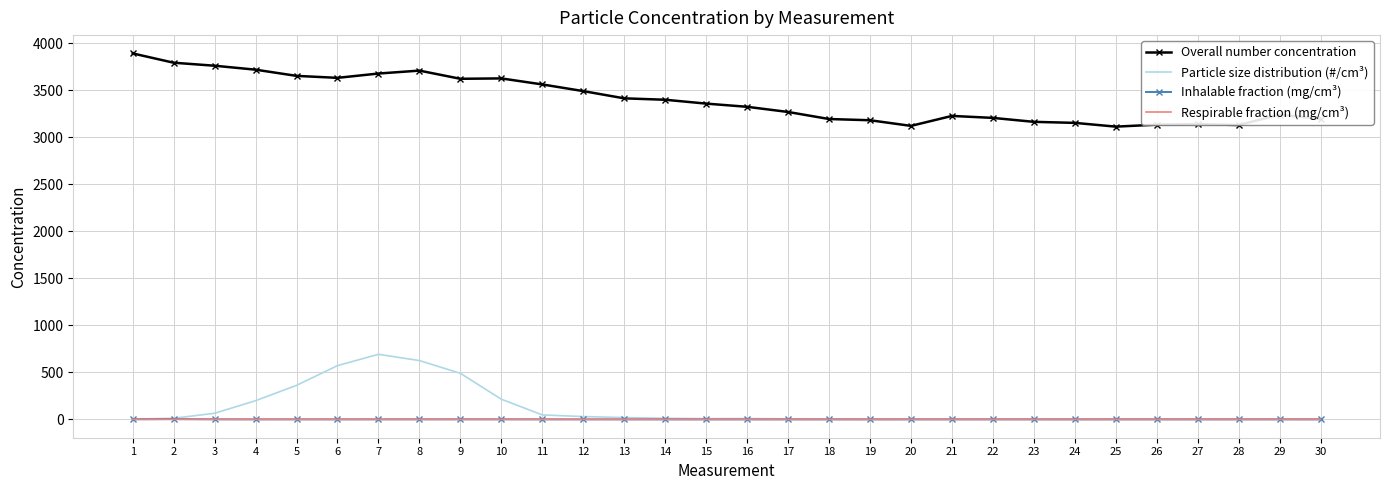

What is the greatest value displayed?

3894.0